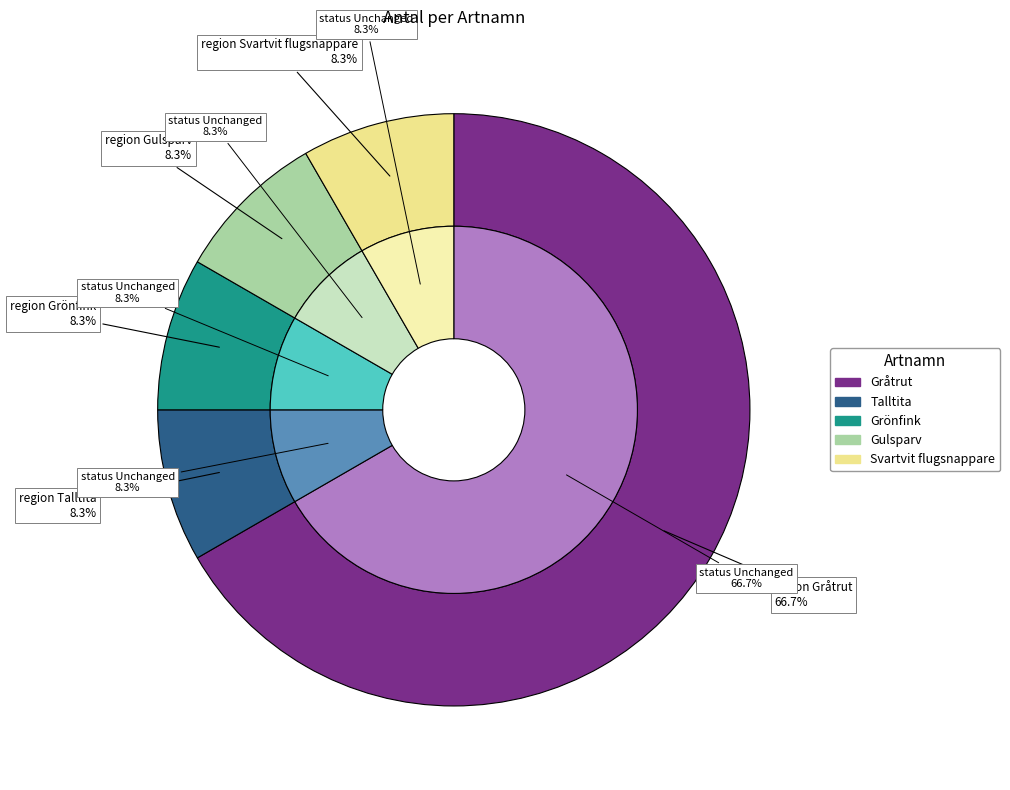

True or false: Gråtrut accounts for 67% of the total.

True